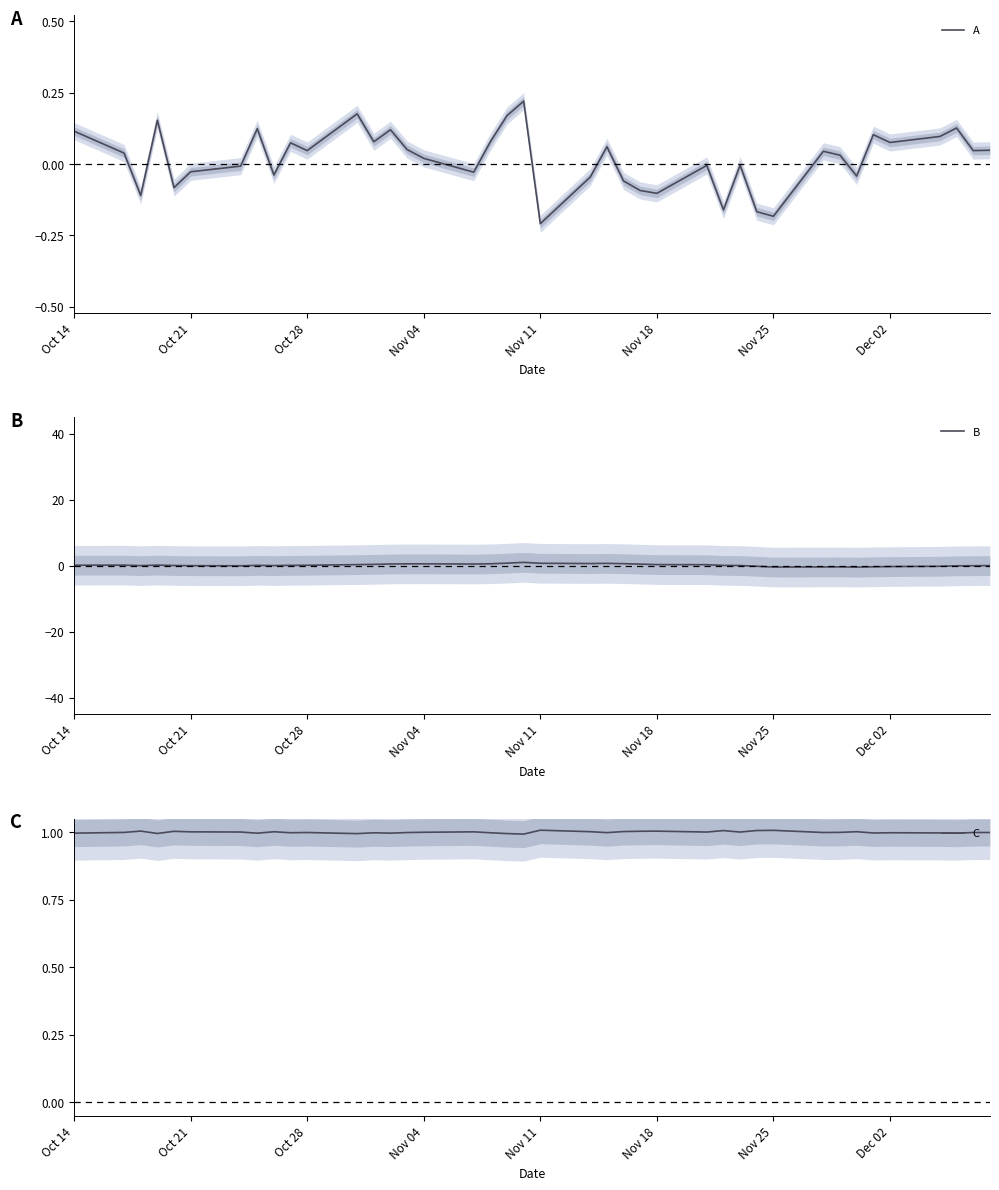

Which category has the lowest value in the A series?

Nov 11